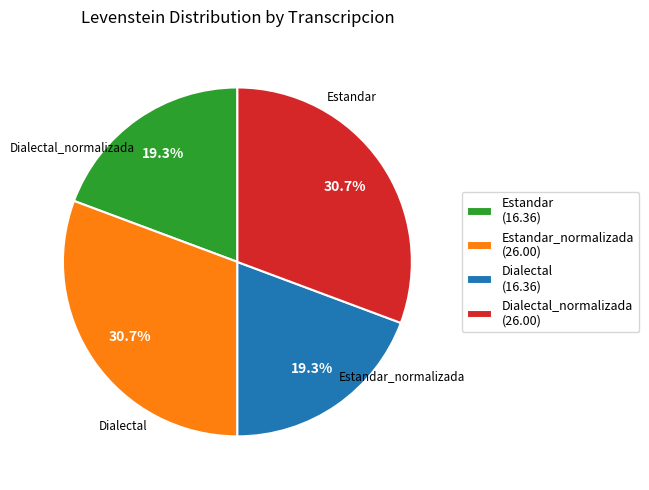

What percentage do Estandar_normalizada (26.00) and Dialectal (16.36) together represent?

50.0%